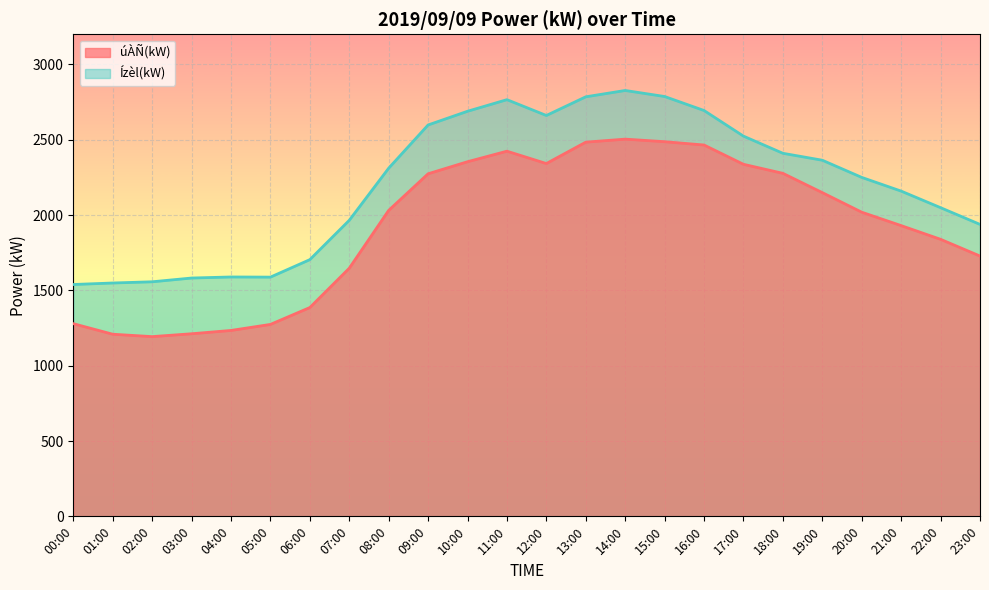

What is the approximate value of Ízèl(kW) at 07:00, to the nearest 10?

1960